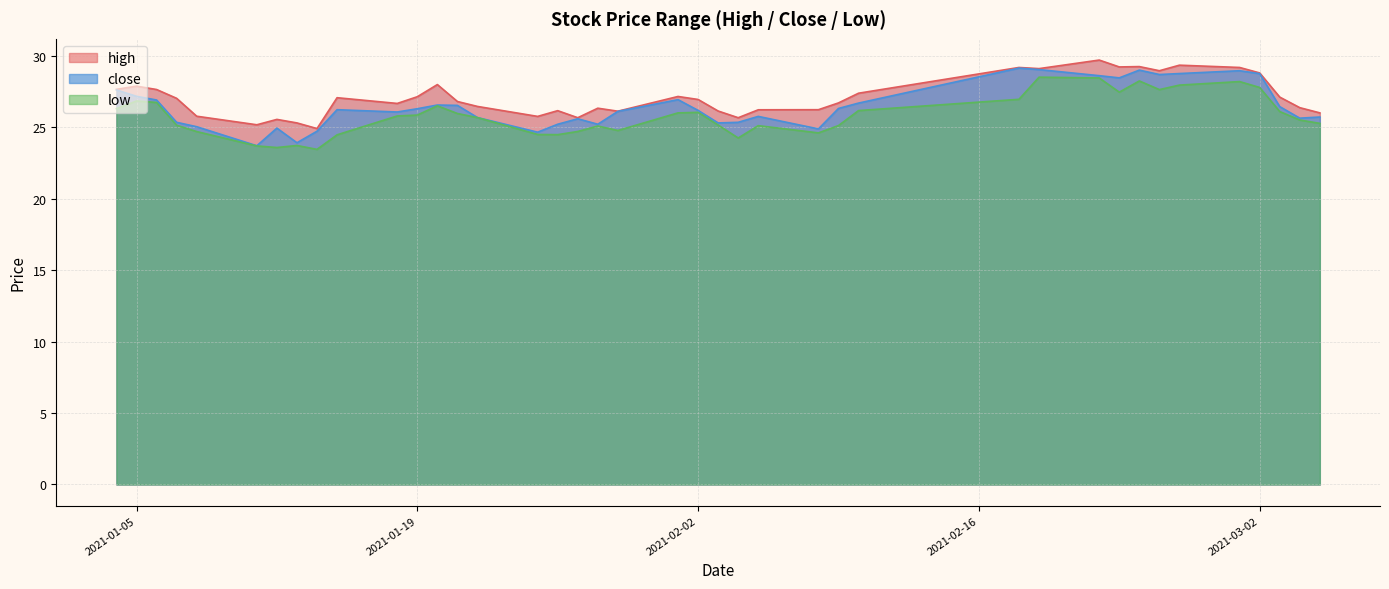

Rank the series by their maximum value, from highest to lowest.

high, close, low